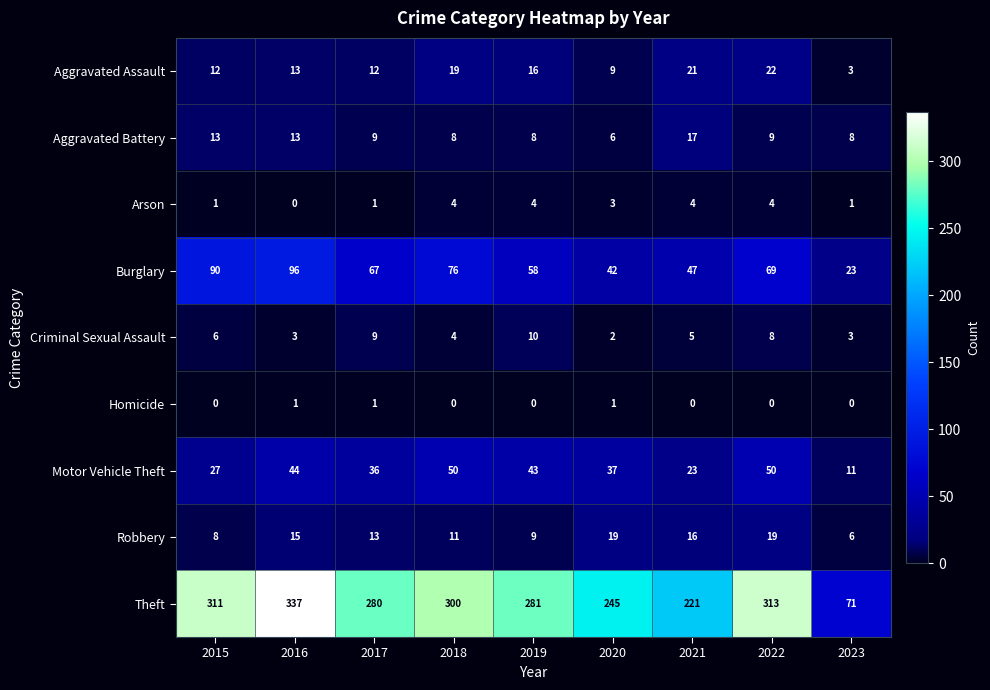

At which label does Aggravated Battery first exceed 9?

2015